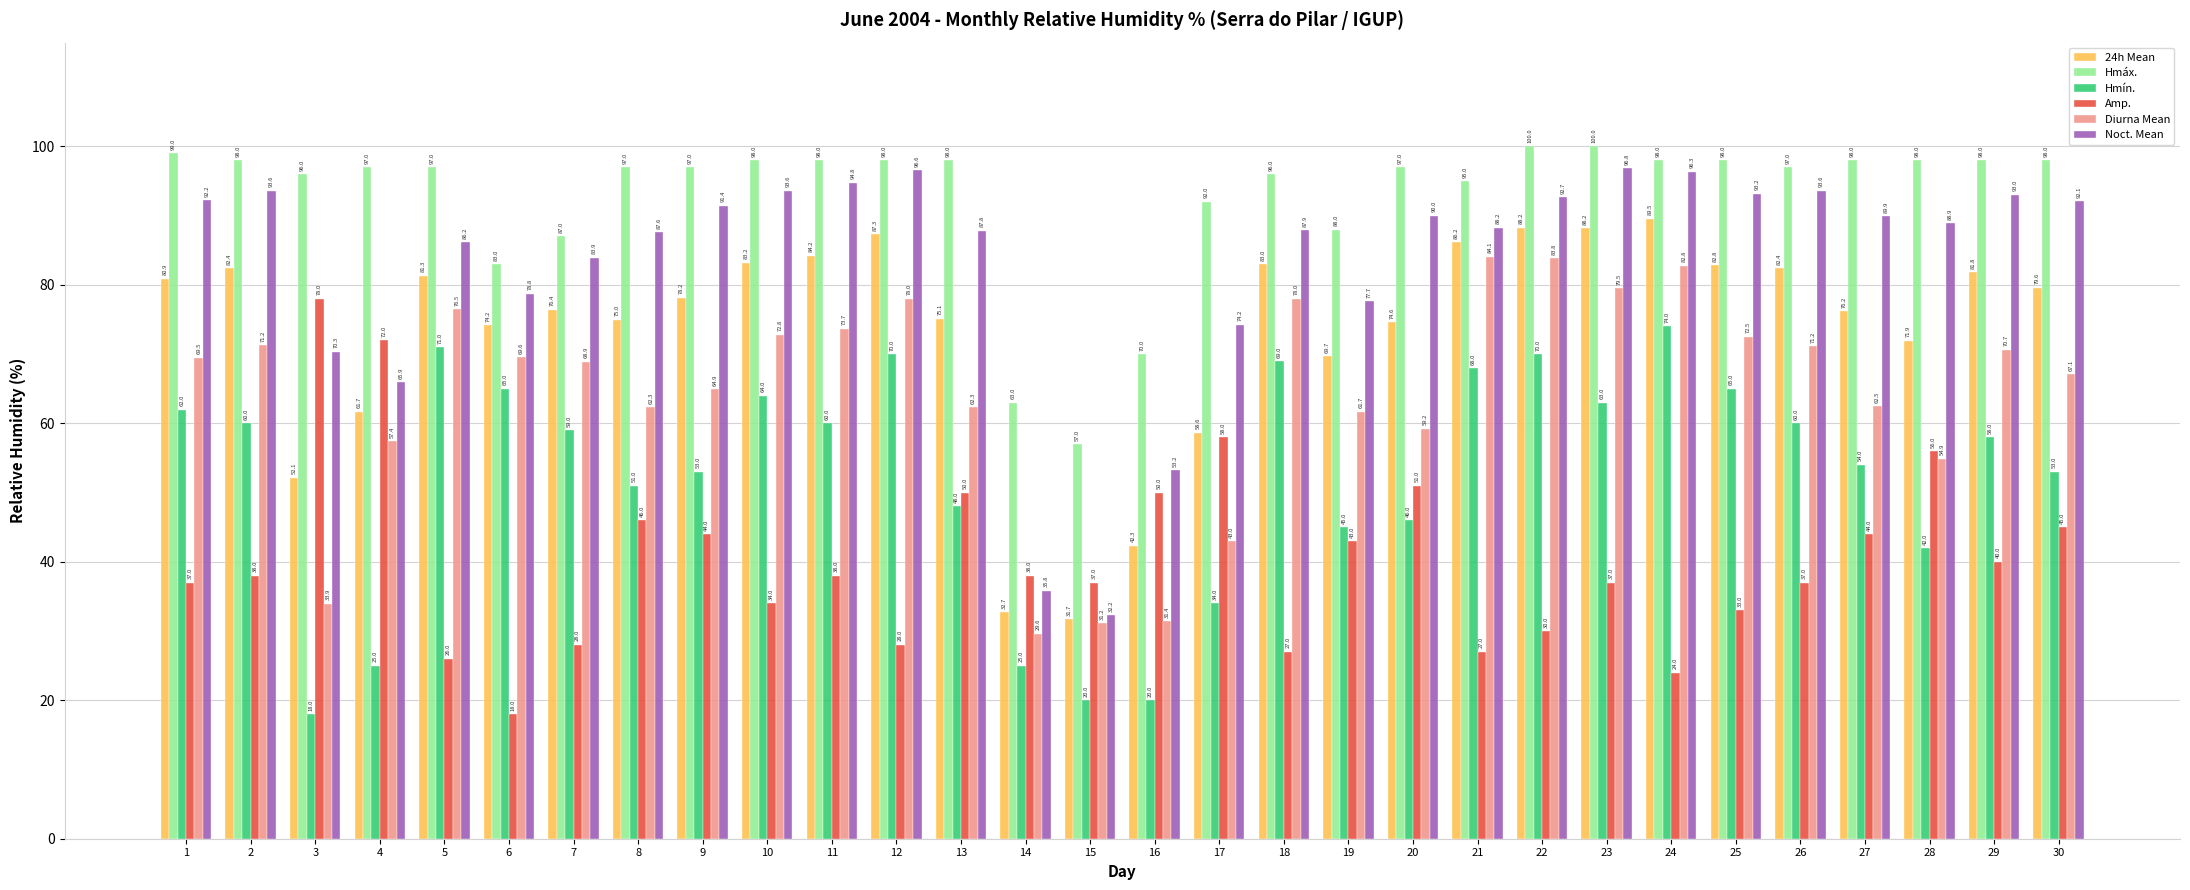

What is the difference between the highest and lowest values at 1?

62.0